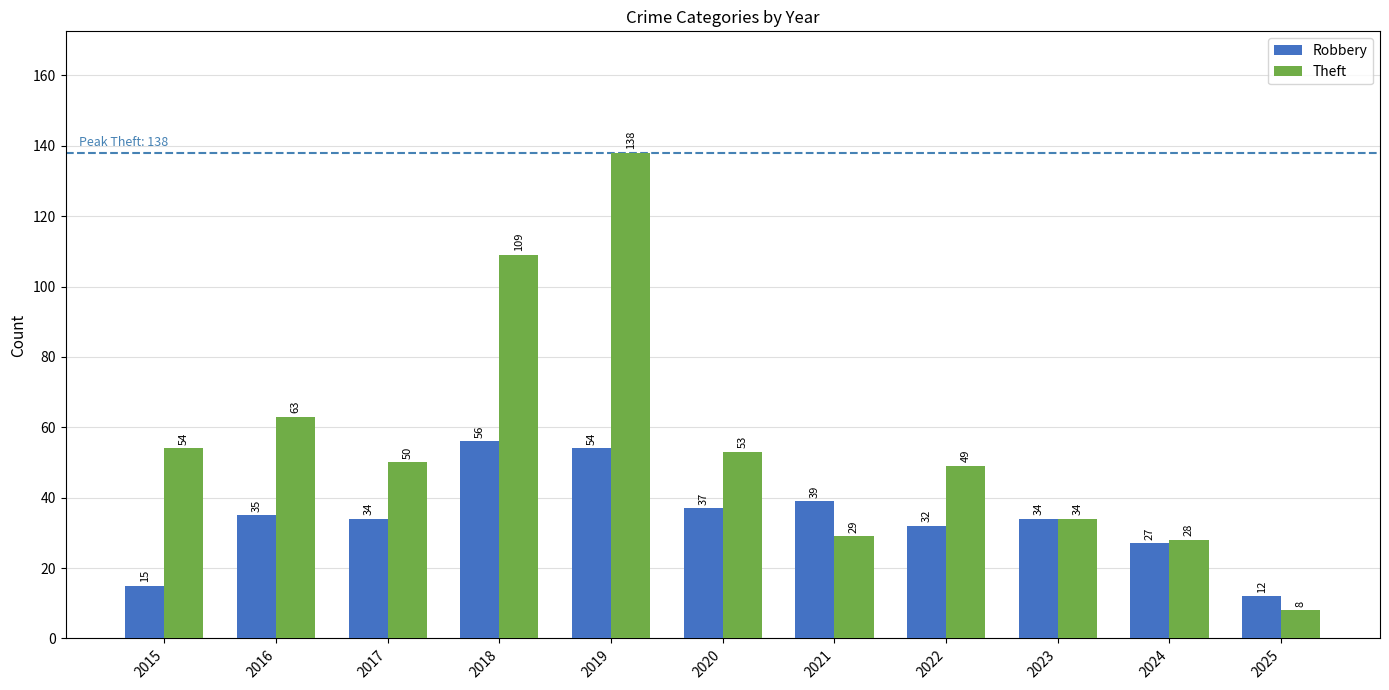

How many bars are there in each group?

2